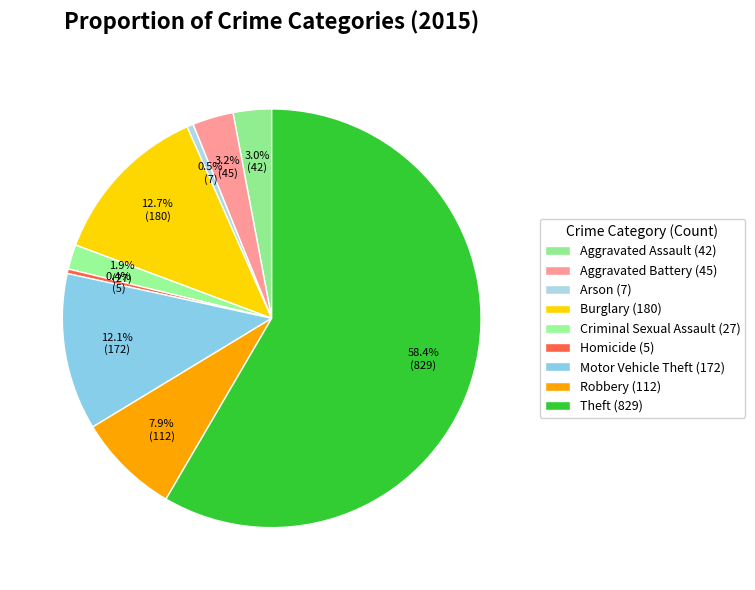

Count the number of slices in the pie.

9